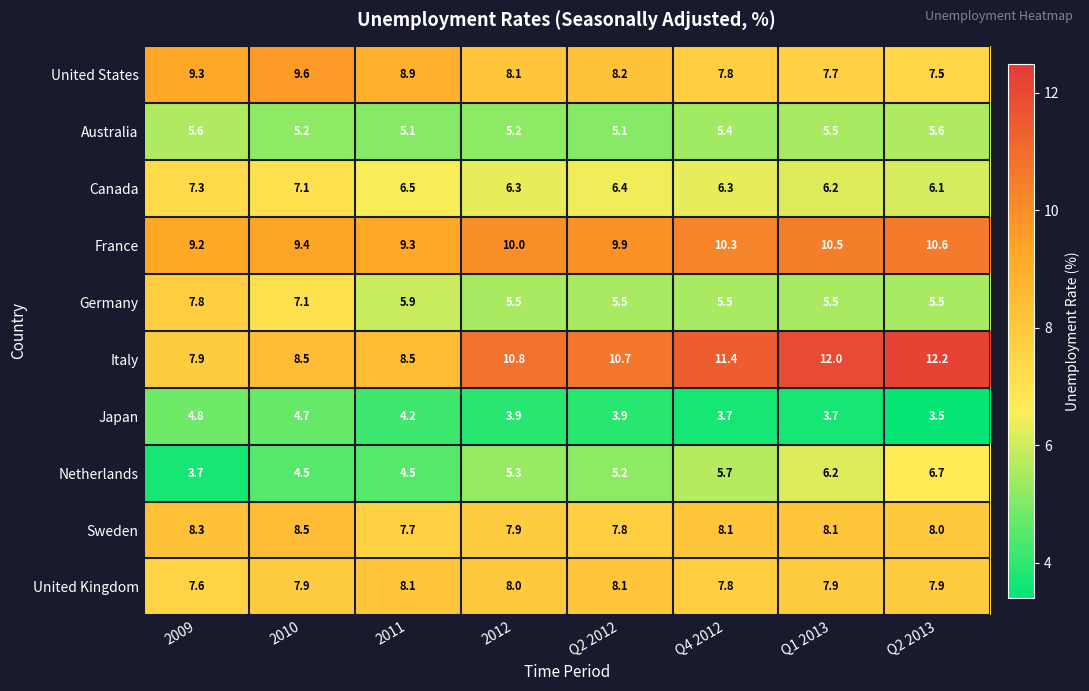

Which series has the largest total across all categories?

Italy